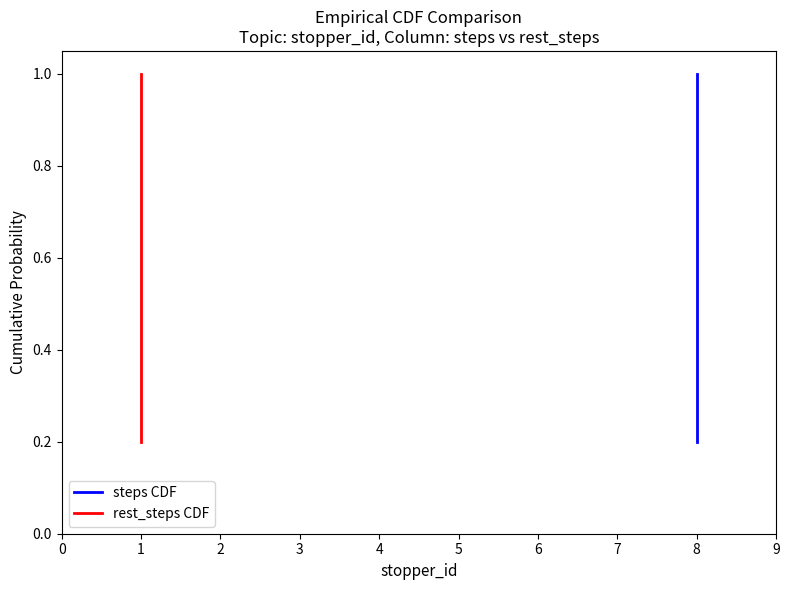

What is the sum of all rest_steps CDF values?

3.0